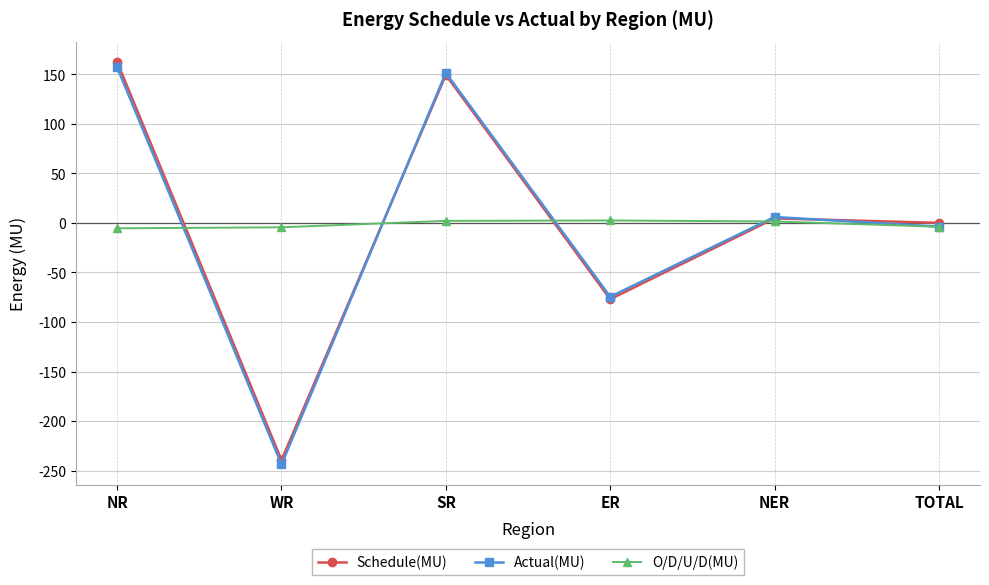

What is the difference between the maximum and minimum values in the O/D/U/D(MU) series?

7.9